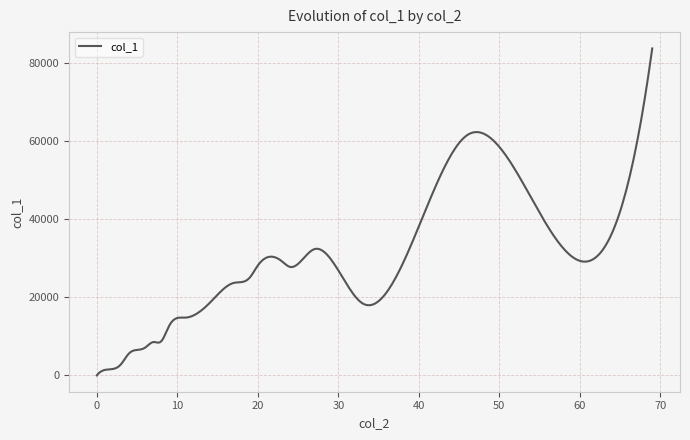

What is the greatest value displayed?

83748.0